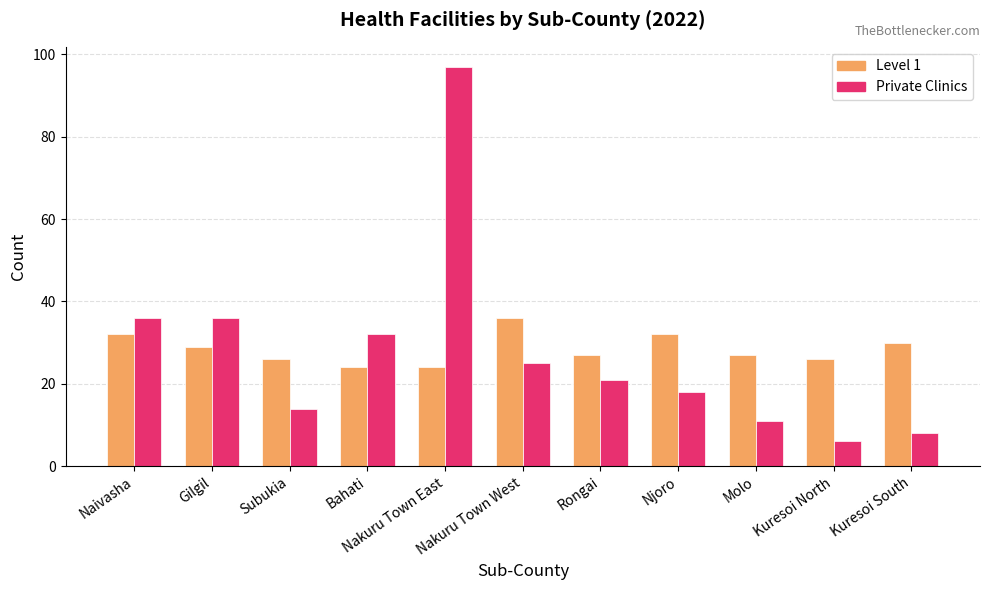

What is the sum of the Level 1 values at Njoro and Kuresoi South?

62